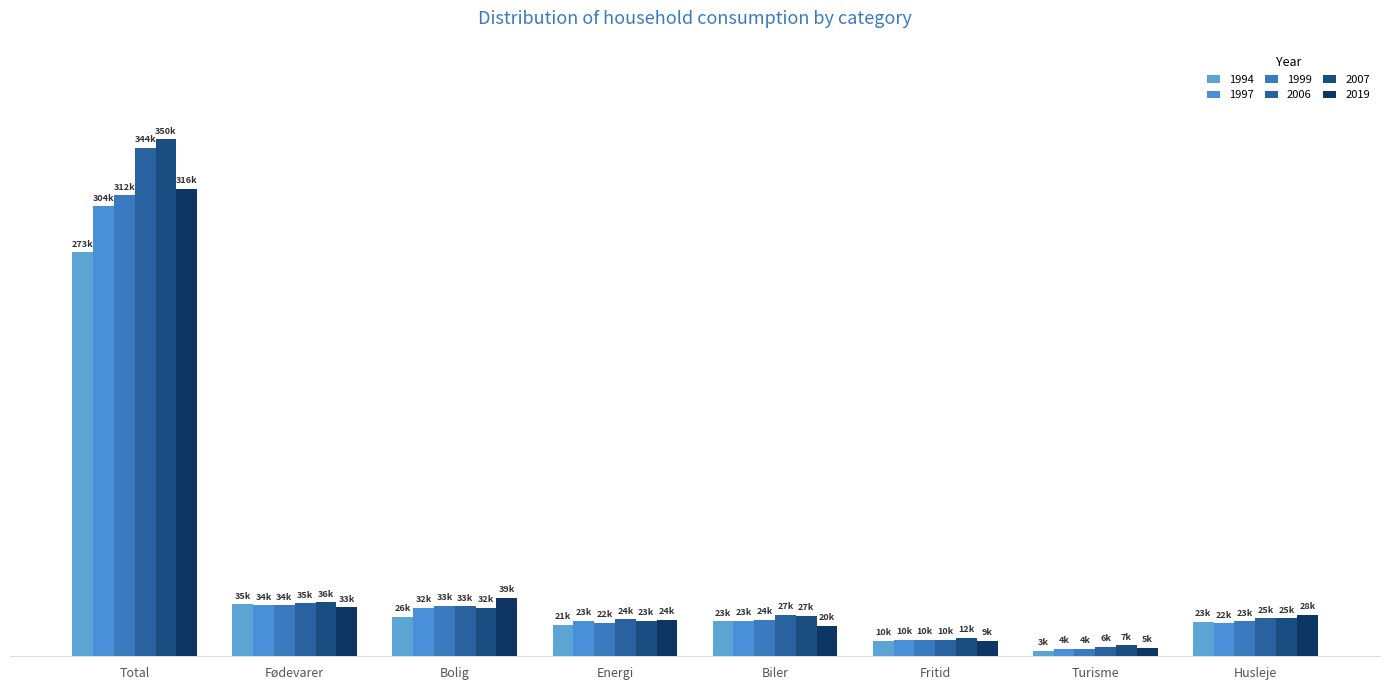

Which has a higher value, Total or Fødevarer?

Total